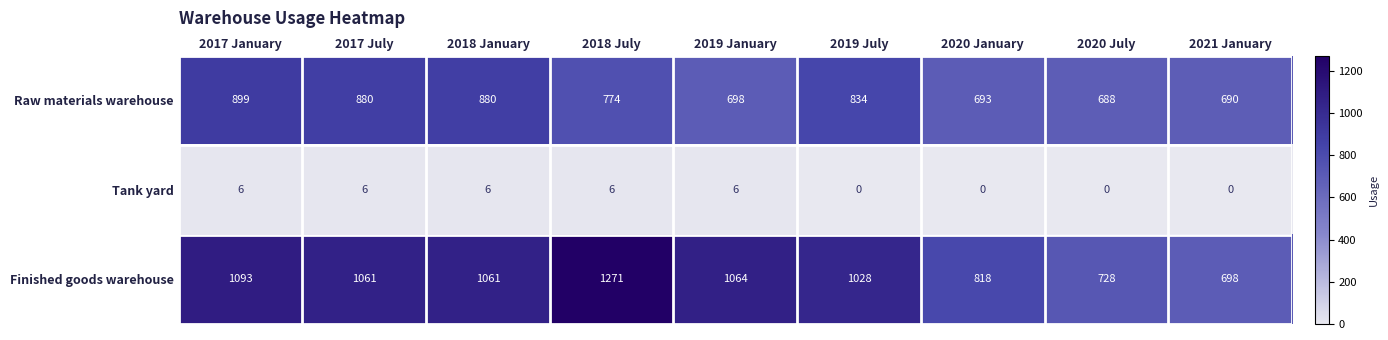

Count the Tank yard values in the range 0 to 6.

9